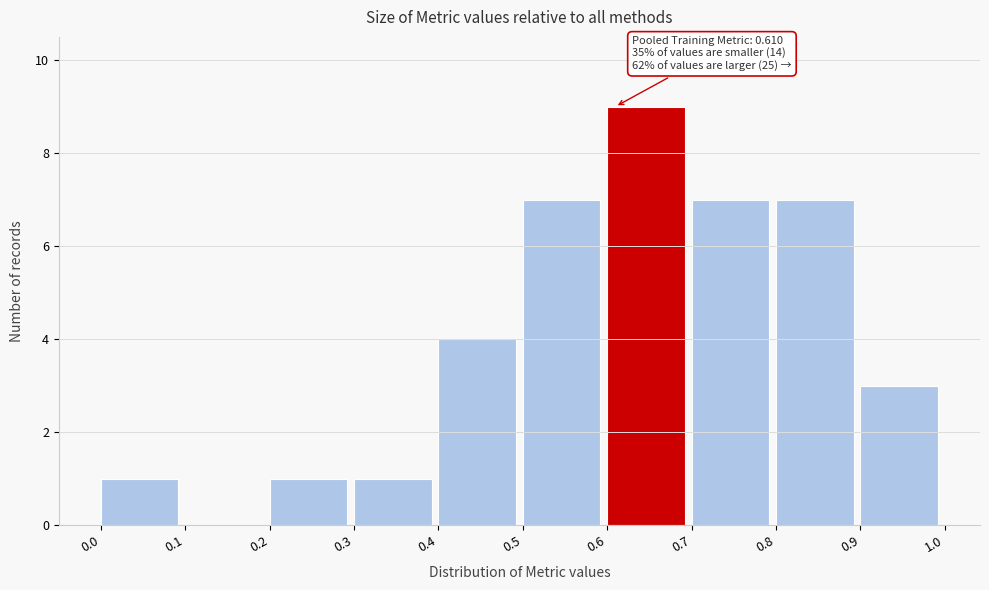

Over which range of the x-axis is the bar tallest?

0.6 to 0.7